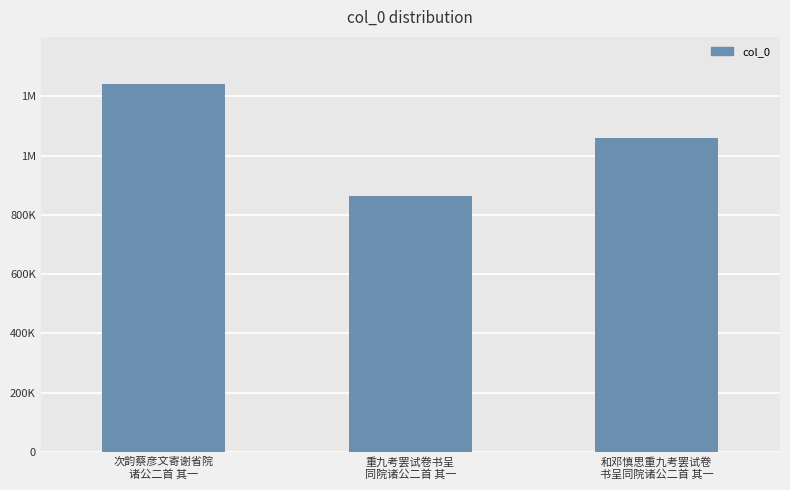

Reading left to right, transcribe all the data shown in this chart.

1240339	865087	1057833